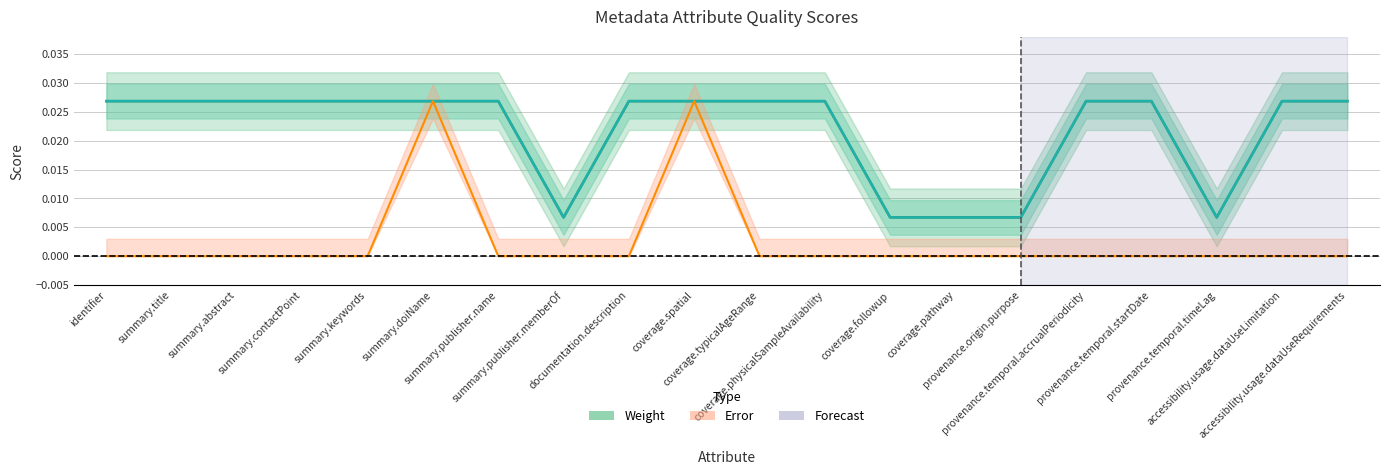

What is the label of the 3rd point from the right?

provenance.temporal.timeLag